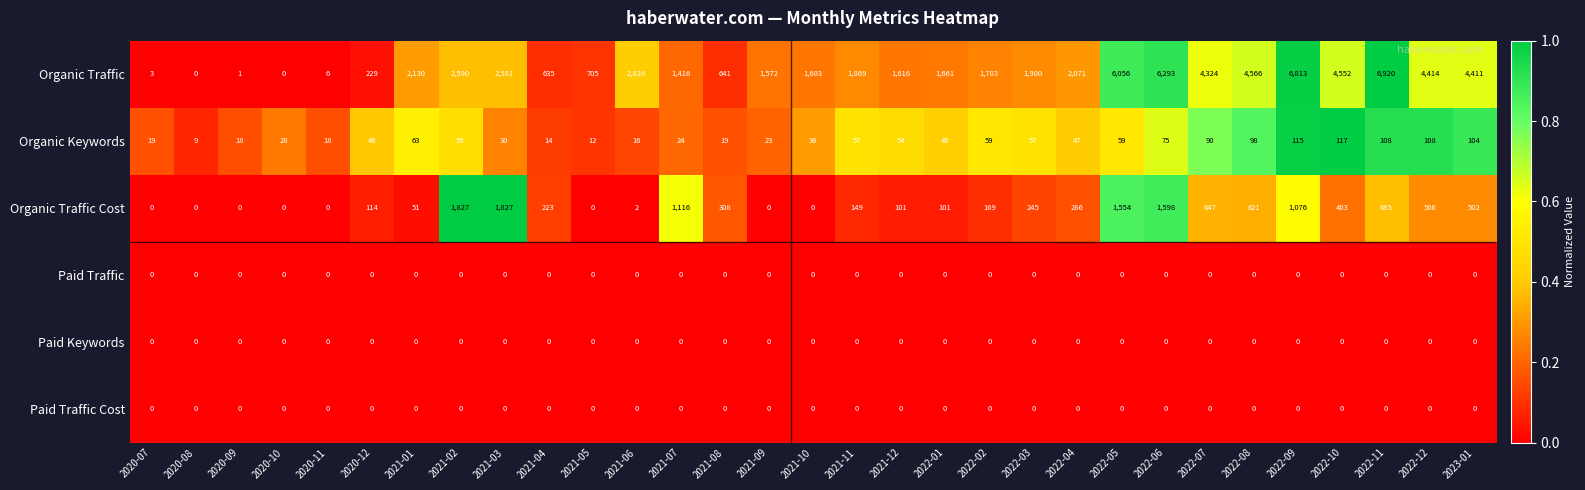

What is the greatest value displayed?

6920